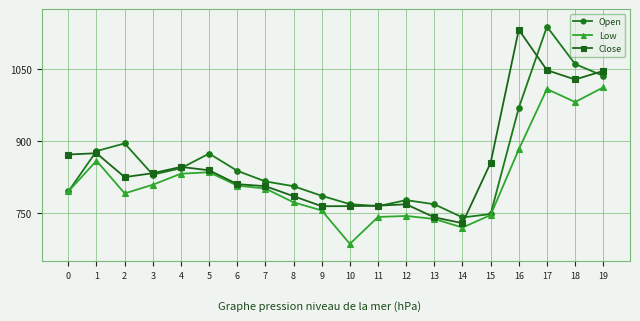

What value does the Close series have at 3?

833.0